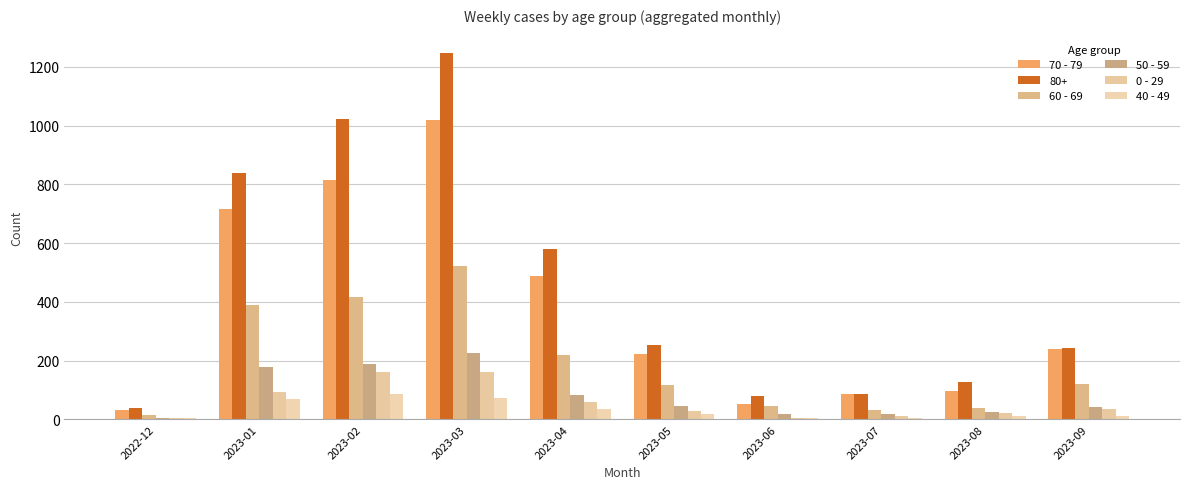

What is the label of the 7th bar from the right?

2023-03